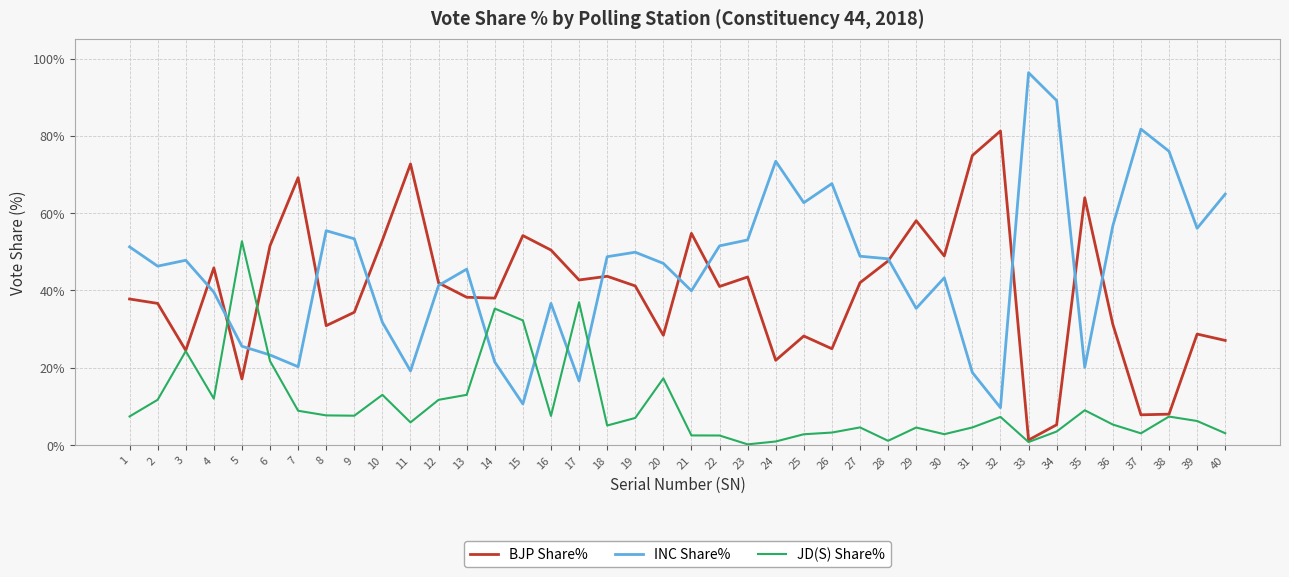

Which category has the highest value in the BJP Share% series?

32